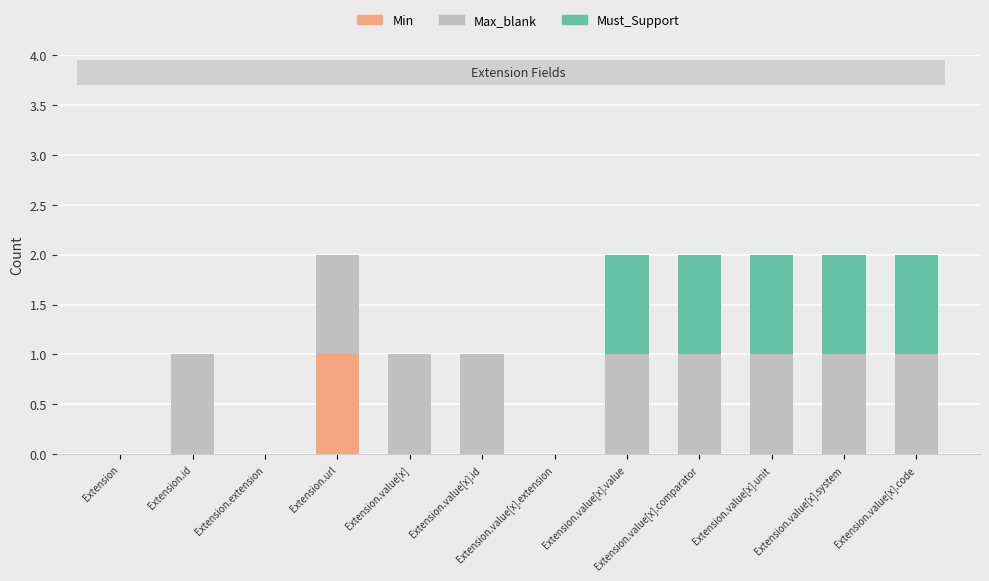

Are the bars horizontal?

No